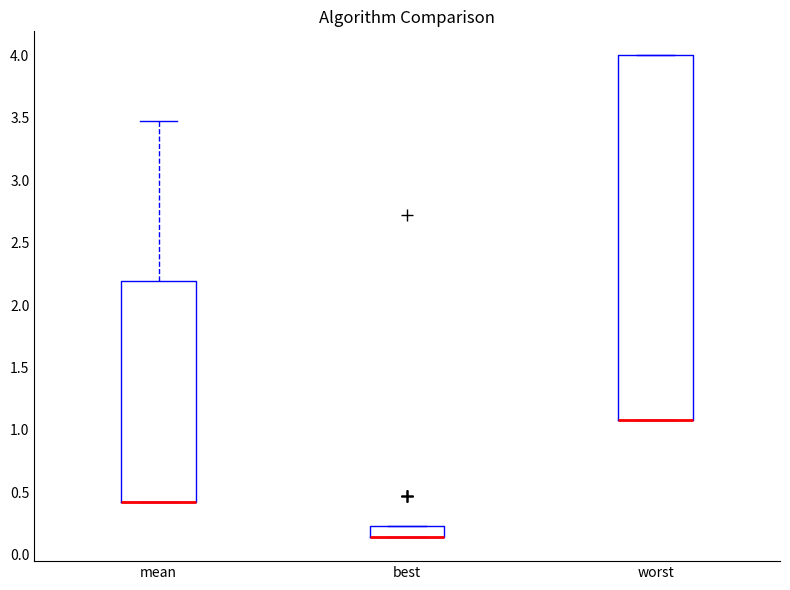

Where is the upper edge of the box for worst on the y-axis? The values are not printed on the chart, so give them approximately, as read against the axis.

4.00